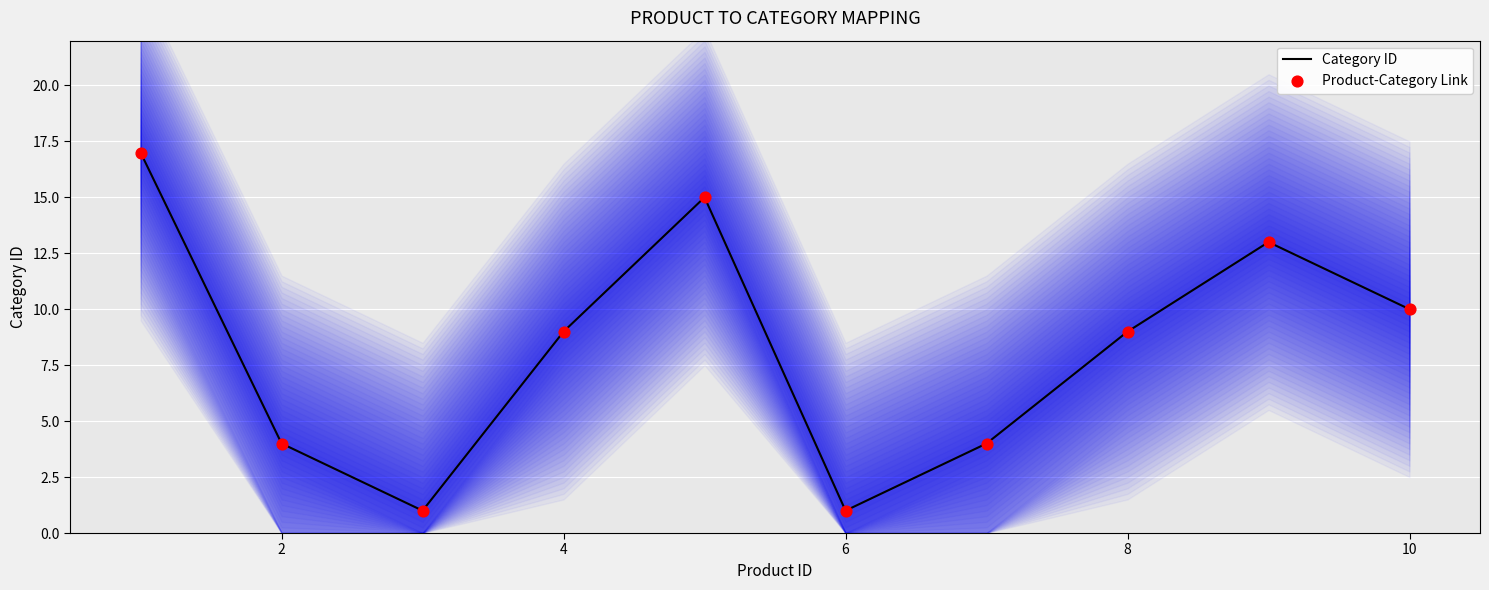

At how many categories does at least one series exceed 6?

6